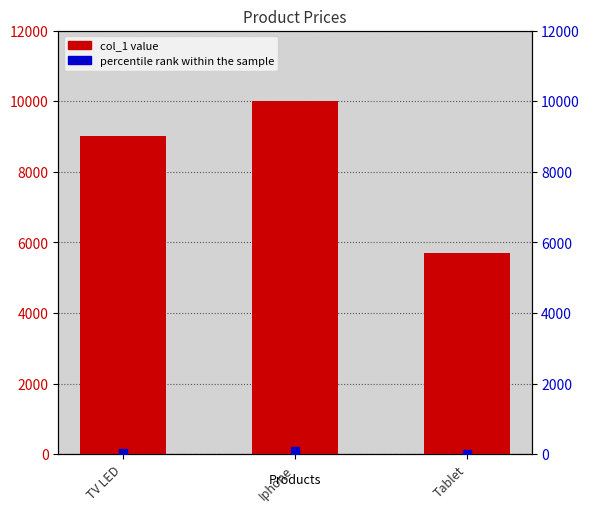

Is the value of percentile rank within the sample at Tablet greater than the value of col_1 at TV LED?

No